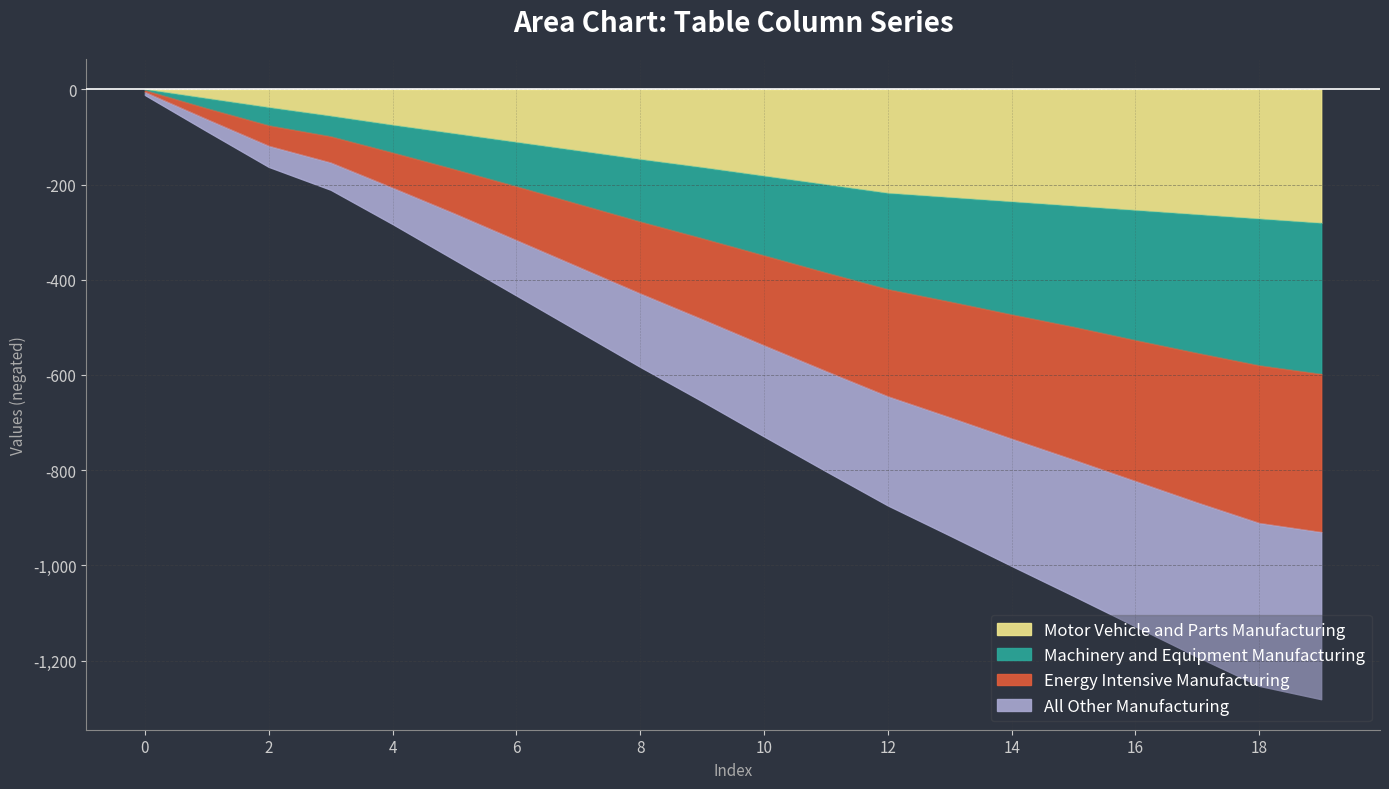

True or false: All Other Manufacturing has more than 1 interior local peaks.

False